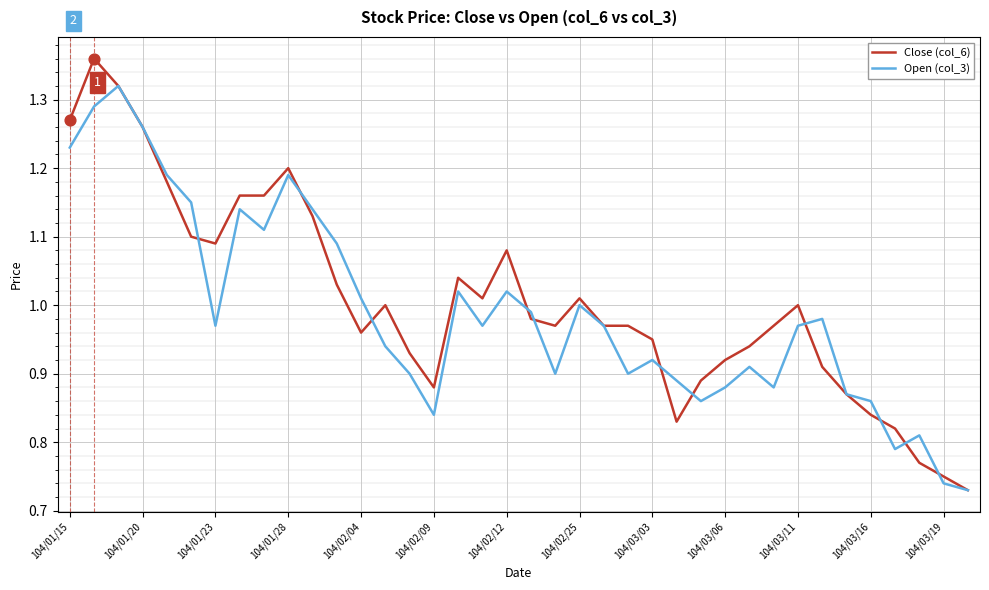

Which series has the widest spread of values?

Close (col_6)